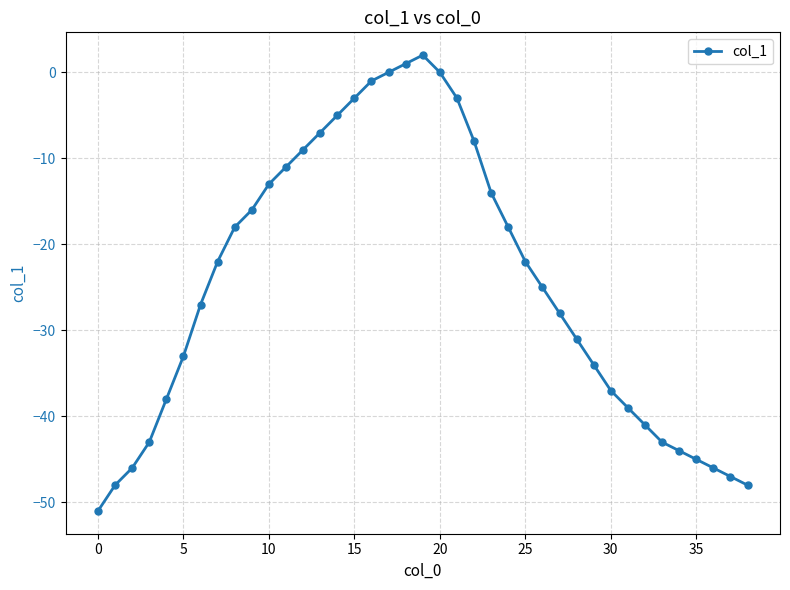

What is the difference between the maximum and minimum values?

53